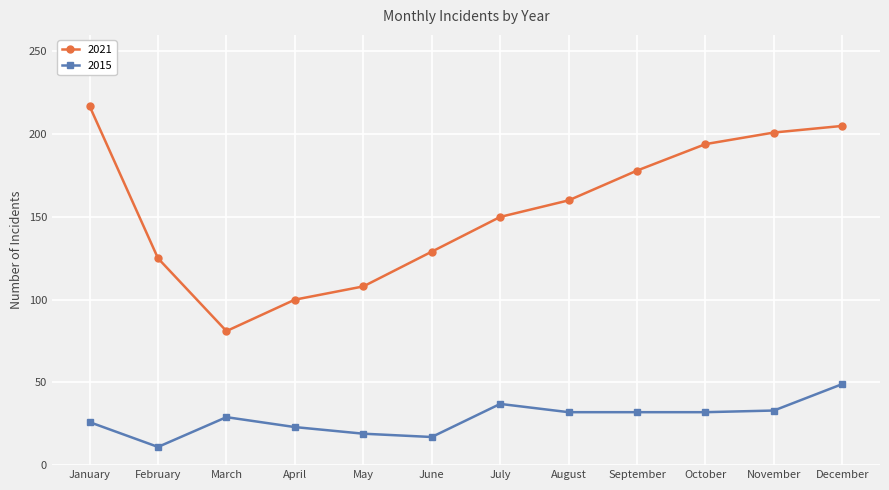

At which category does 2015 reach its first local valley?

February